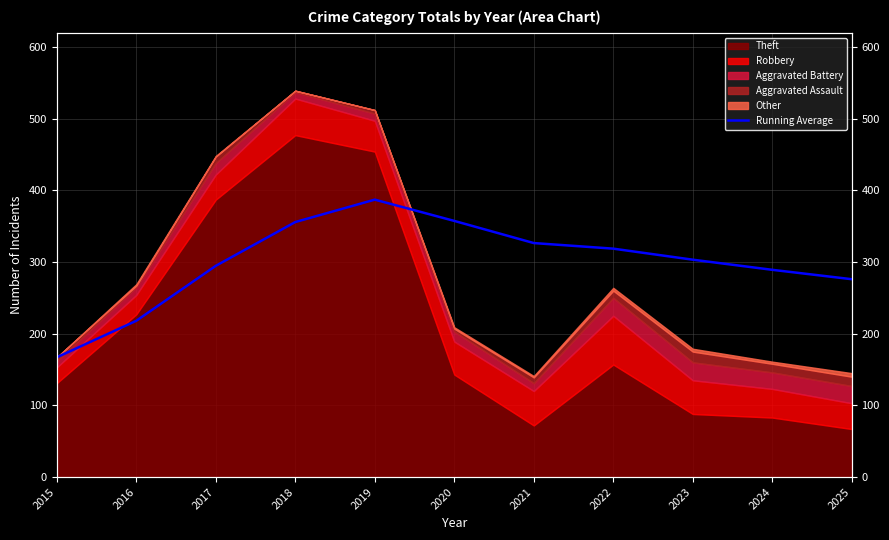

Does the chart display data point markers on the line(s)?

No